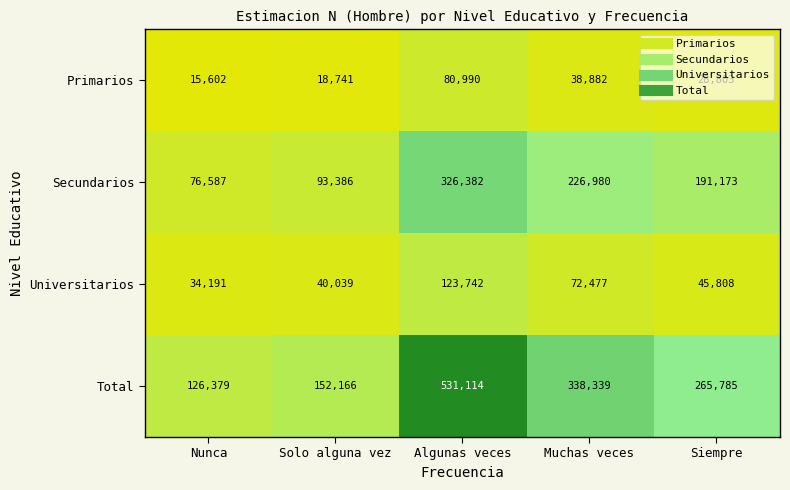

At which label is Universitarios closest to 78966?

Muchas veces